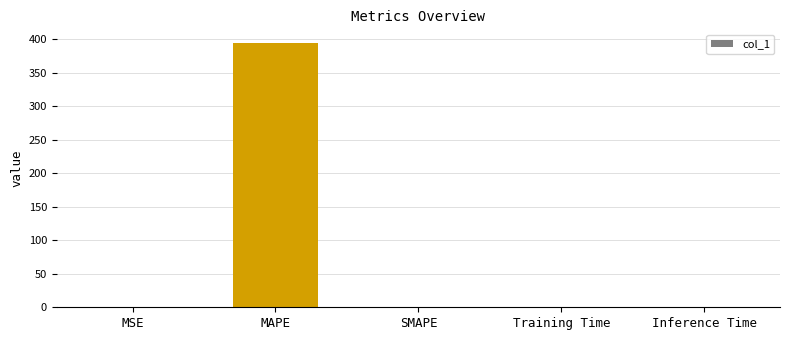

Which category has the highest value across all series?

MAPE